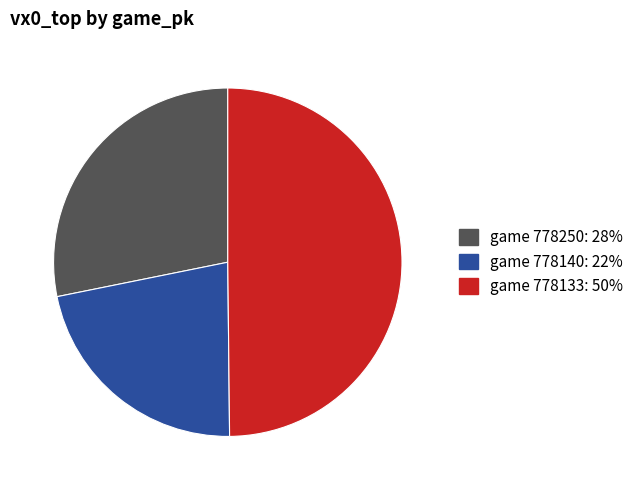

How many slices are in this pie chart?

3